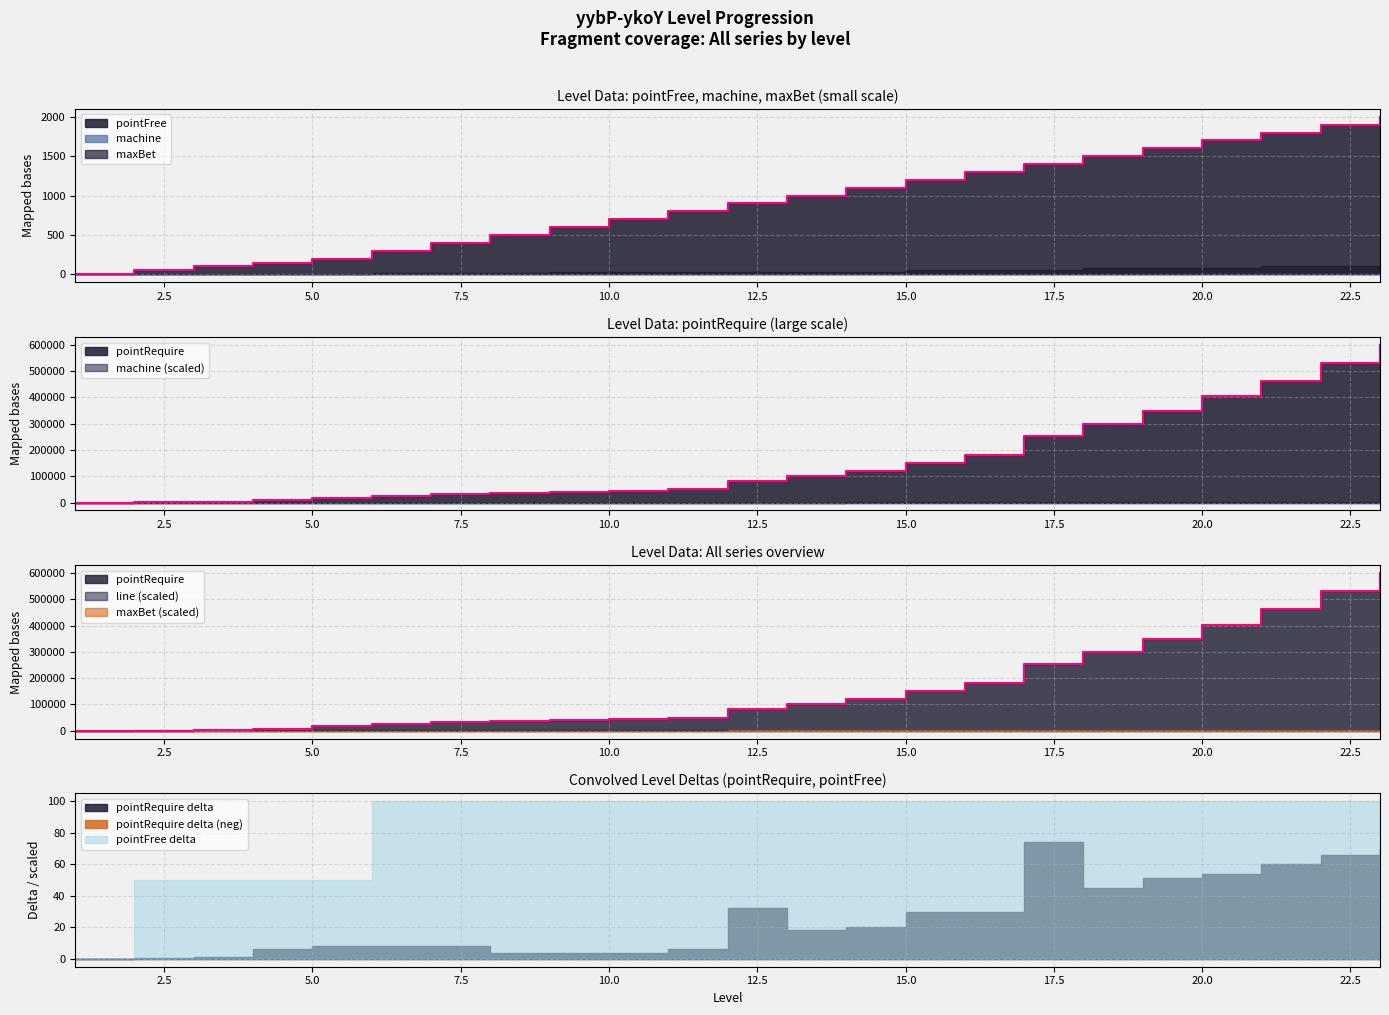

Count the number of data series in this chart.

5